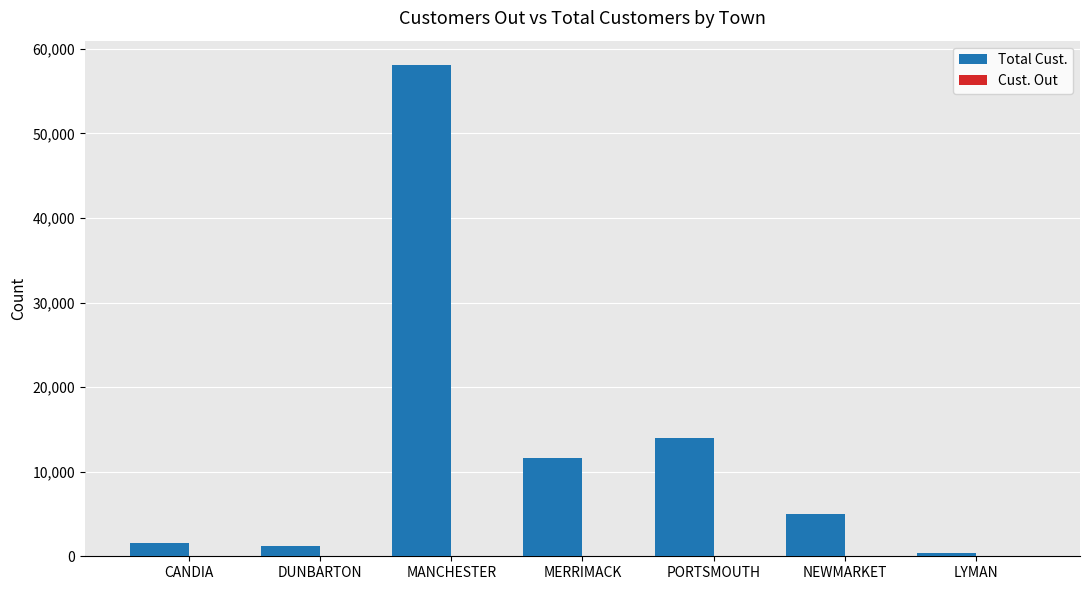

Does the chart contain stacked bars?

No